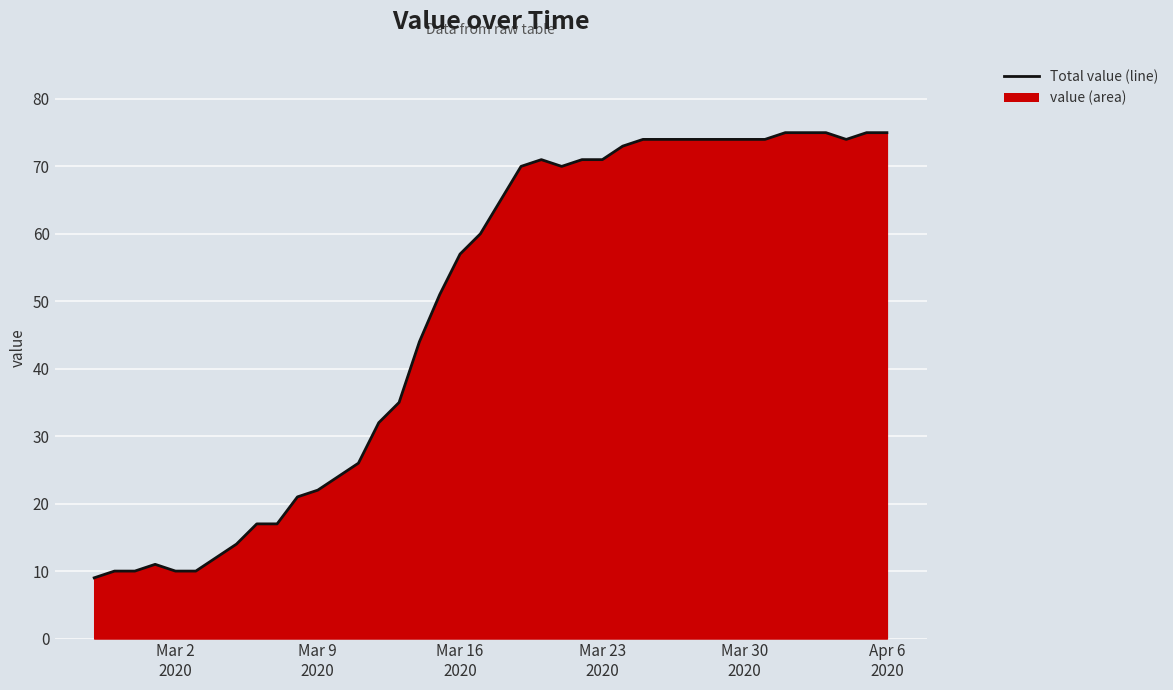

How many lines are shown in the chart?

1